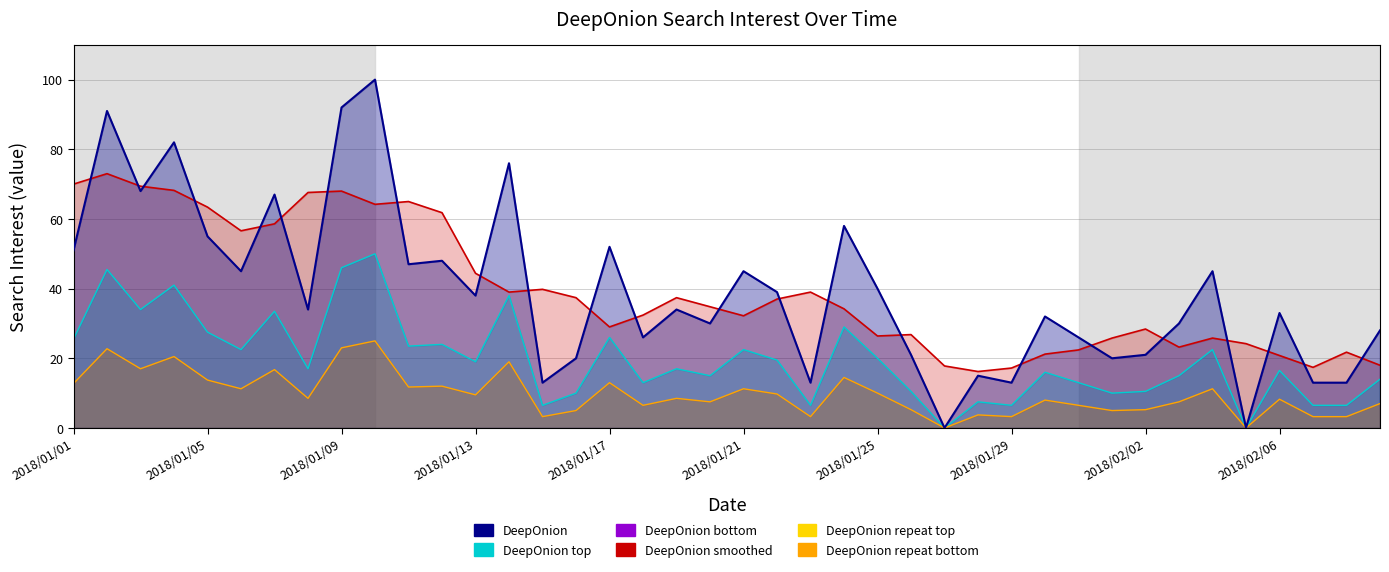

How many interior local valleys does the DeepOnion series have?

13